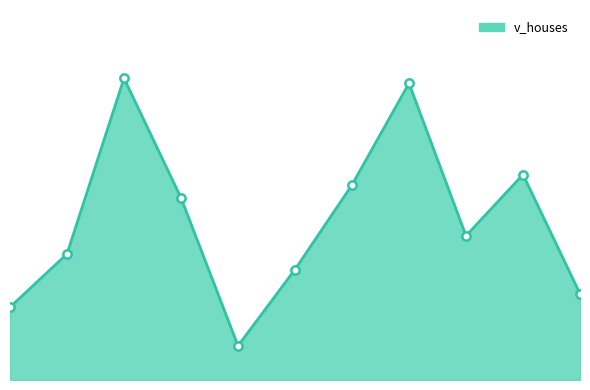

Does the chart display data point markers on the line(s)?

No